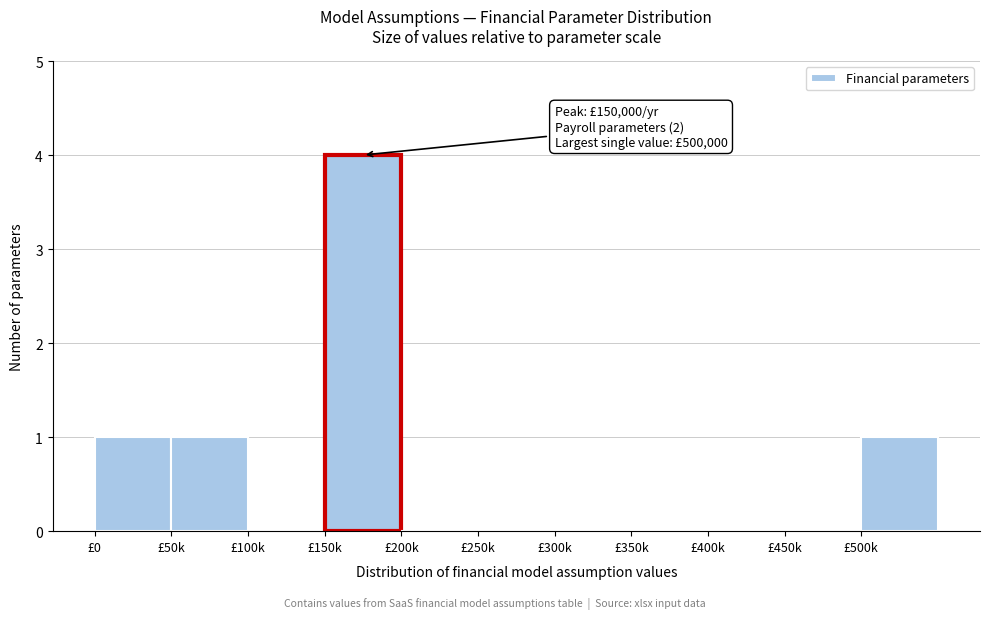

Reading left to right, transcribe all the data shown in this chart.

£0=1	£50k=1	£100k=0	£150k=4	£200k=0	£250k=0	£300k=0	£350k=0	£400k=0	£450k=0	£500k=1